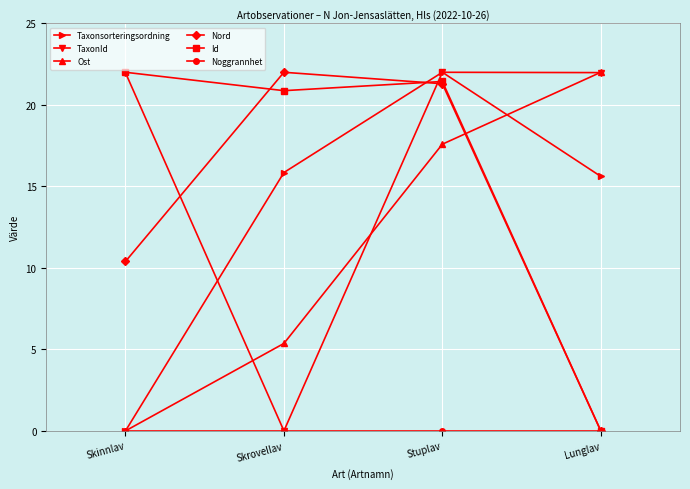

Count the number of categories in the chart.

4